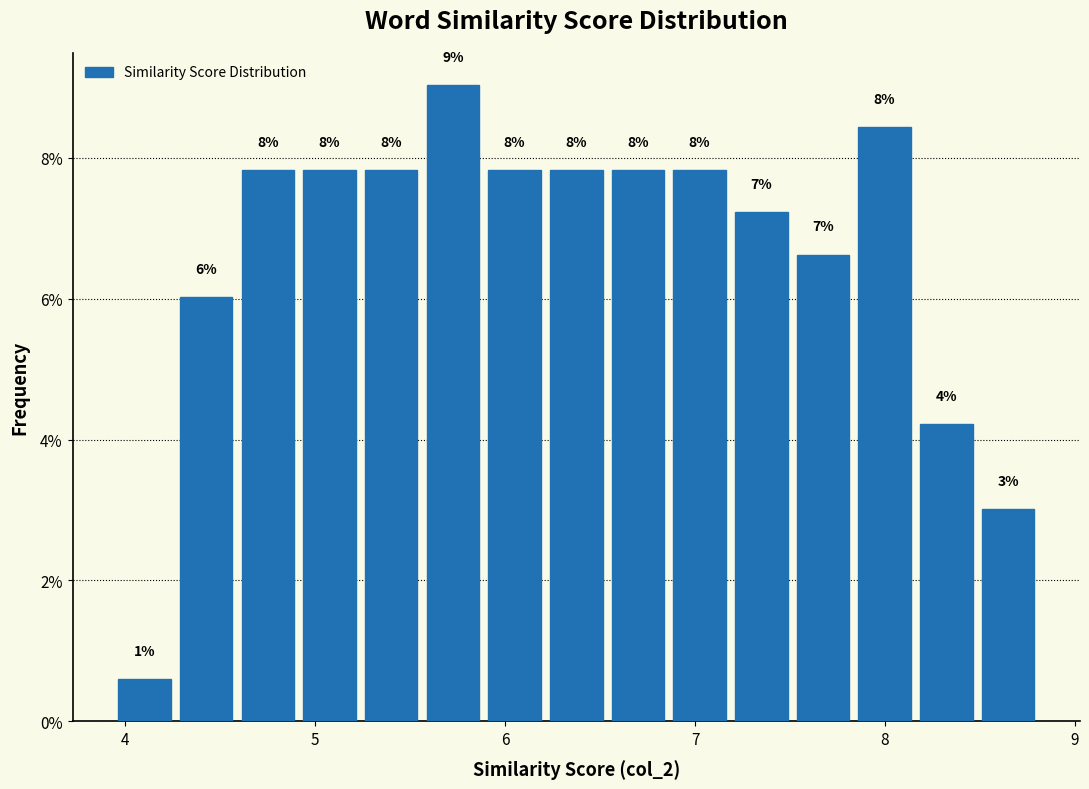

Around what value on the x-axis is the tallest bar? Give the approximate position of its centre, as read against the axis.

5.7